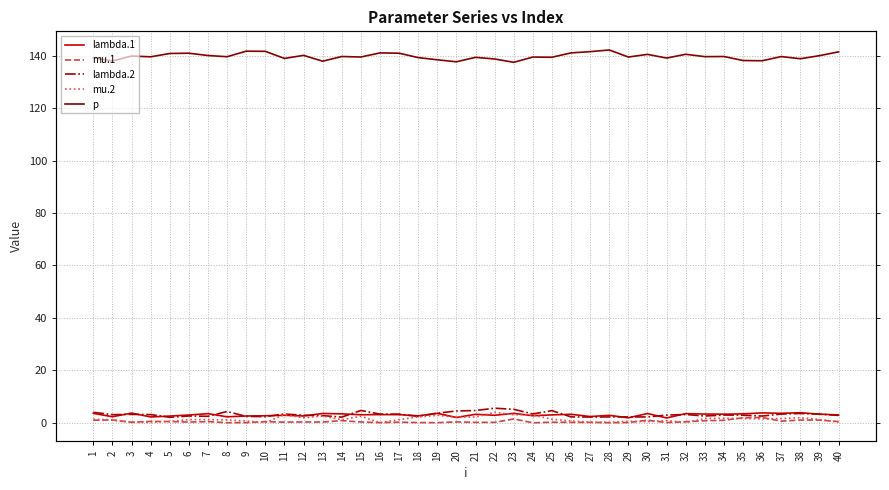

At which category does mu.1 reach its first local peak?

2